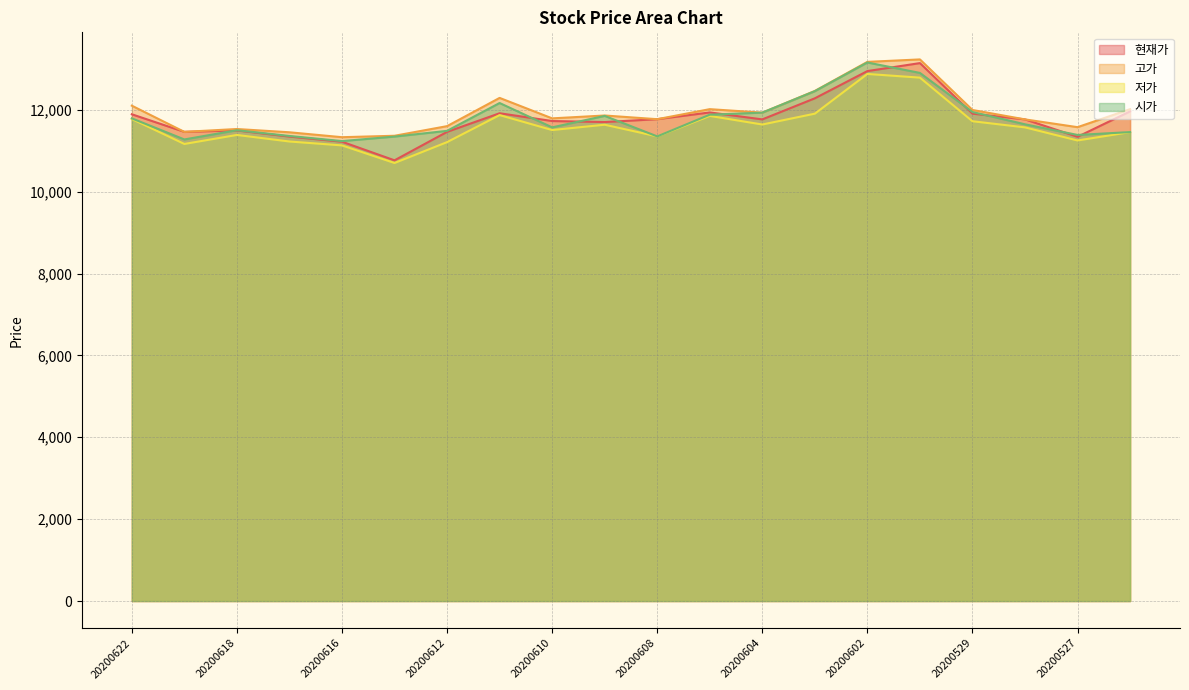

How many series are shown in this chart?

4